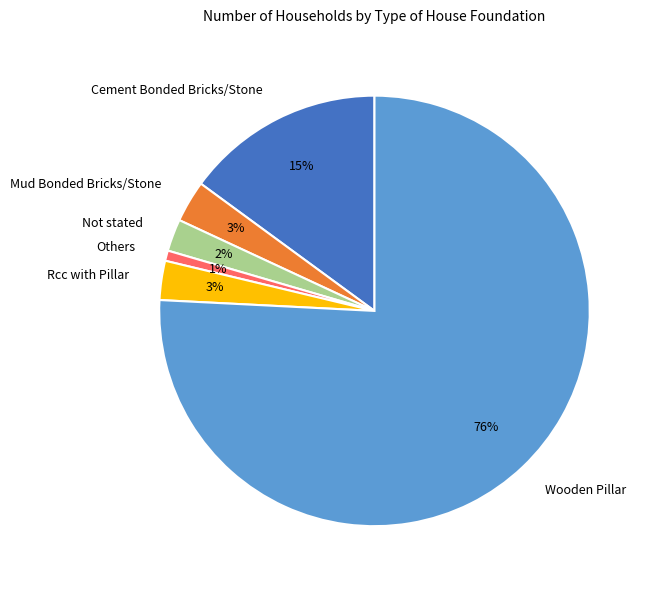

Does Wooden Pillar account for over 50% of the chart?

Yes